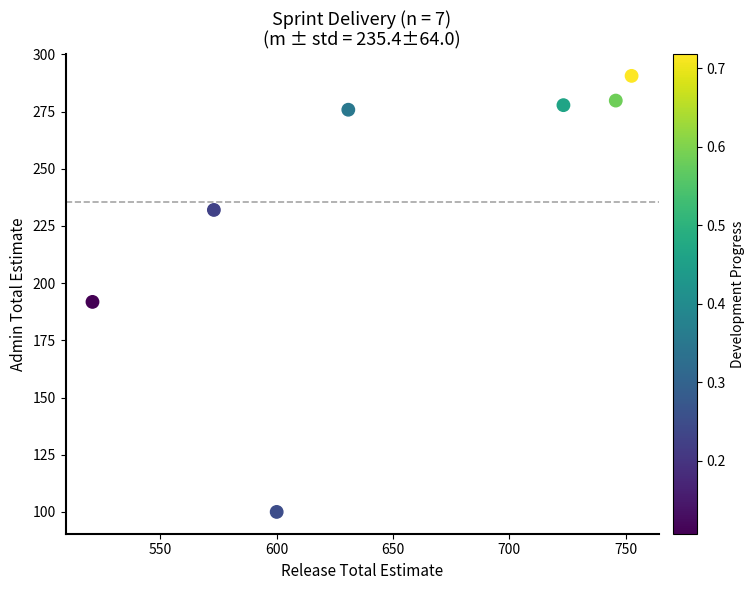

What is the average Y value?

235.4